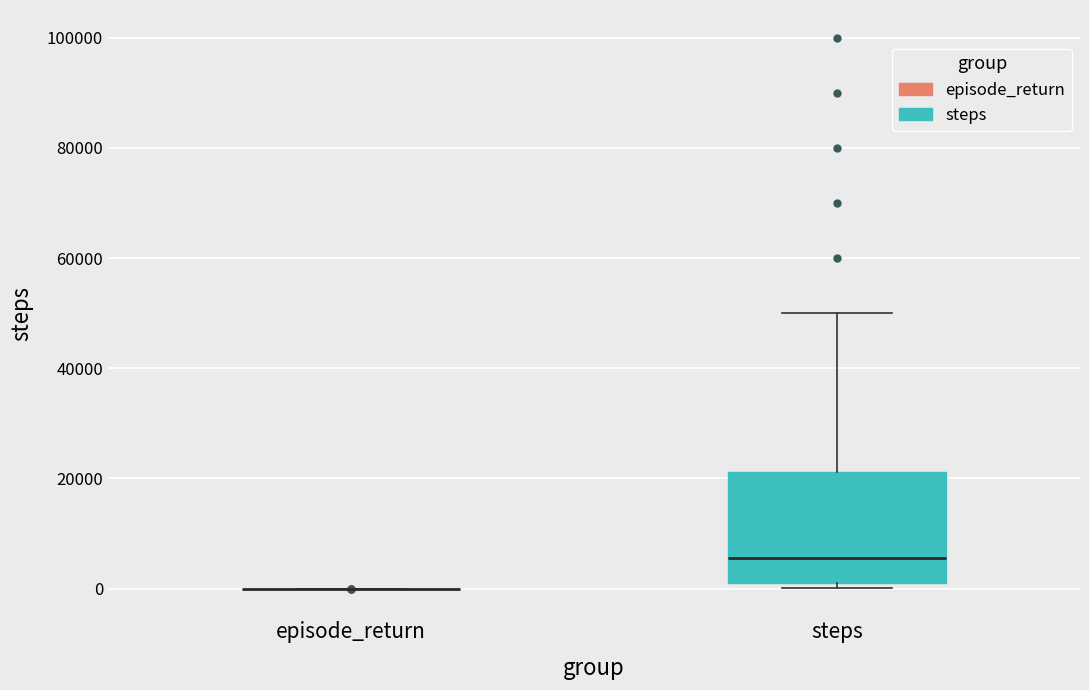

Which box is the tallest, from its lower edge to its upper edge?

steps